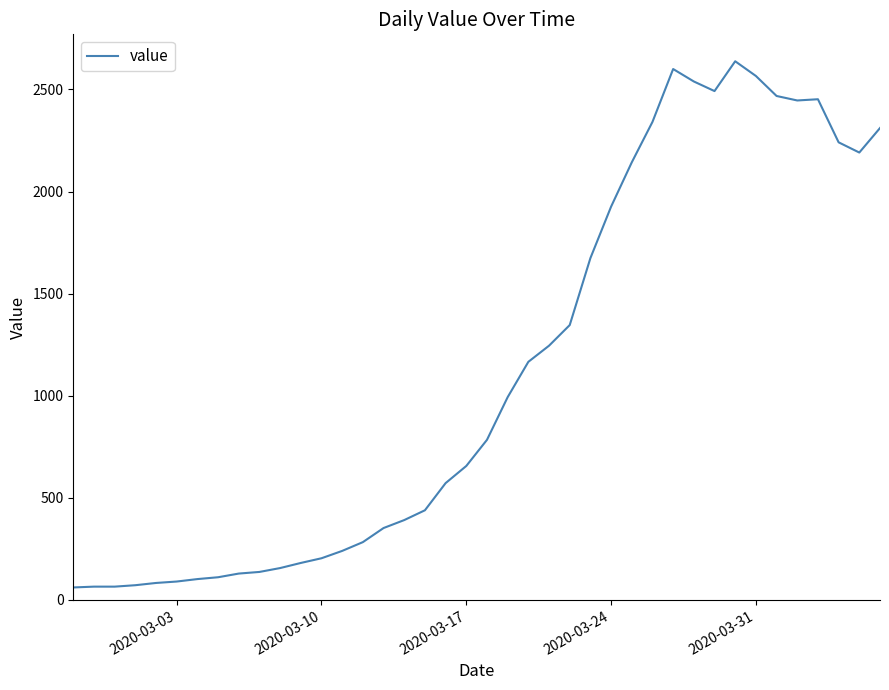

What is the difference between the maximum and minimum values?

2577